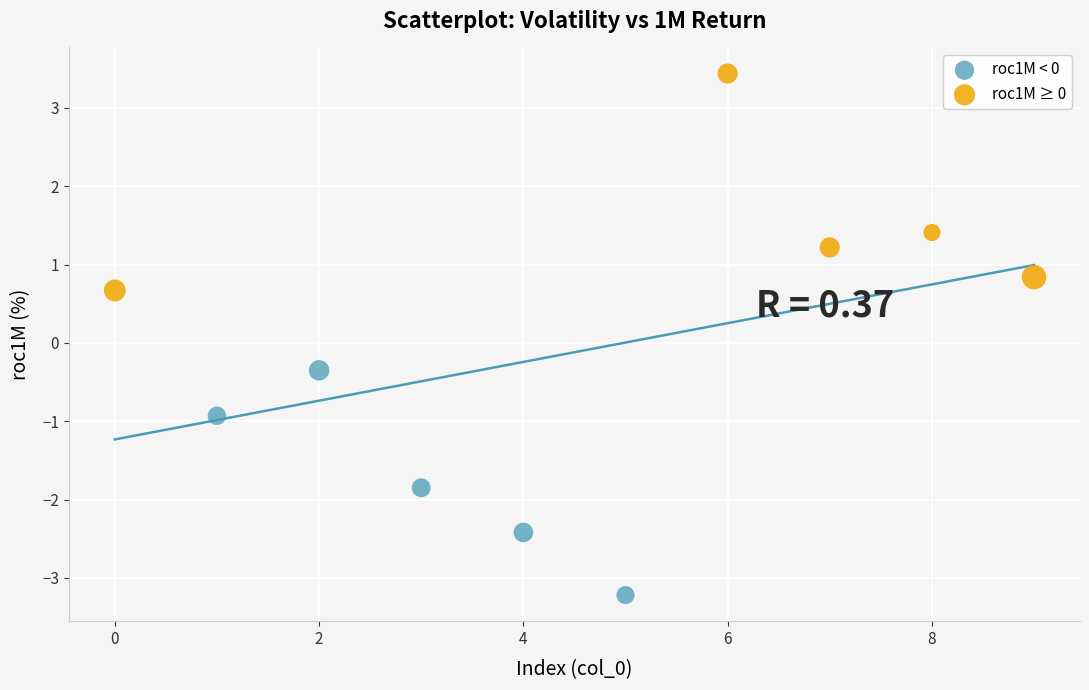

Which series has the widest spread of Y values?

roc1M < 0